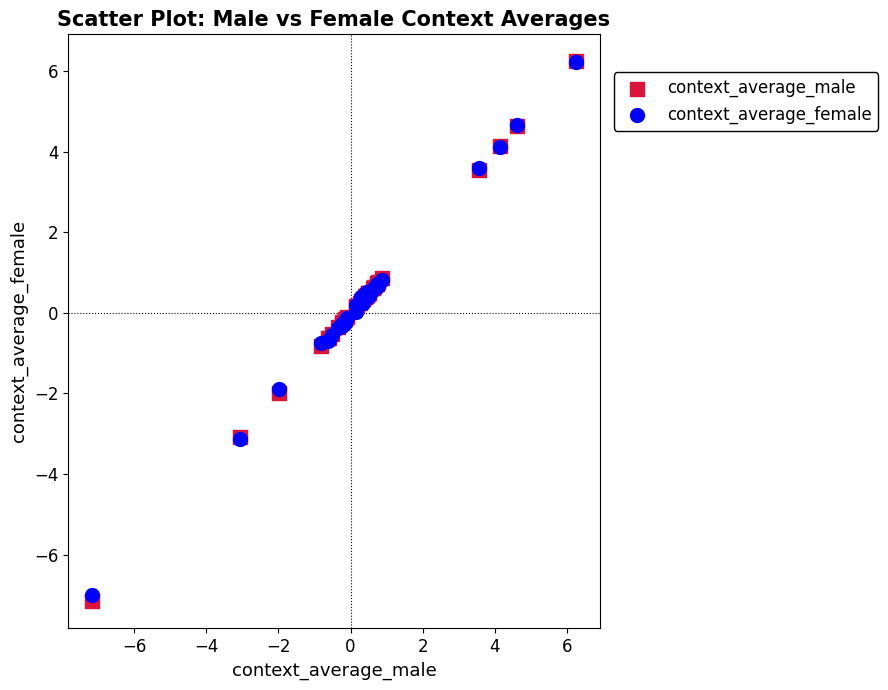

What are all the series names shown in the legend?

context_average_male, context_average_female